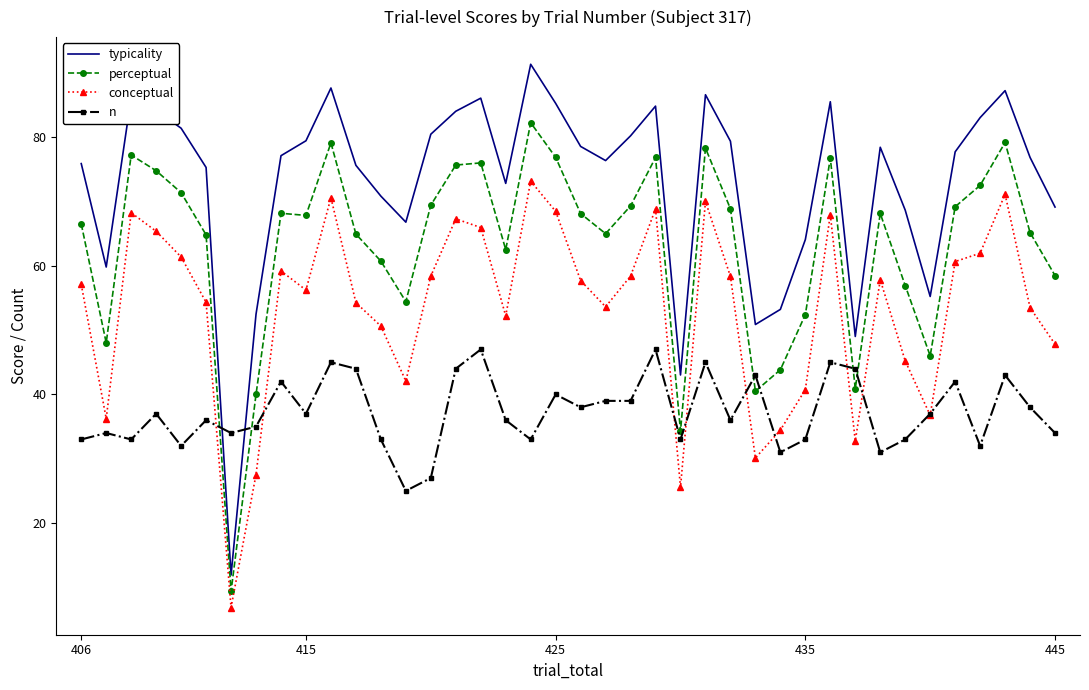

Which series ends up on top after the final intersection of n and typicality?

typicality